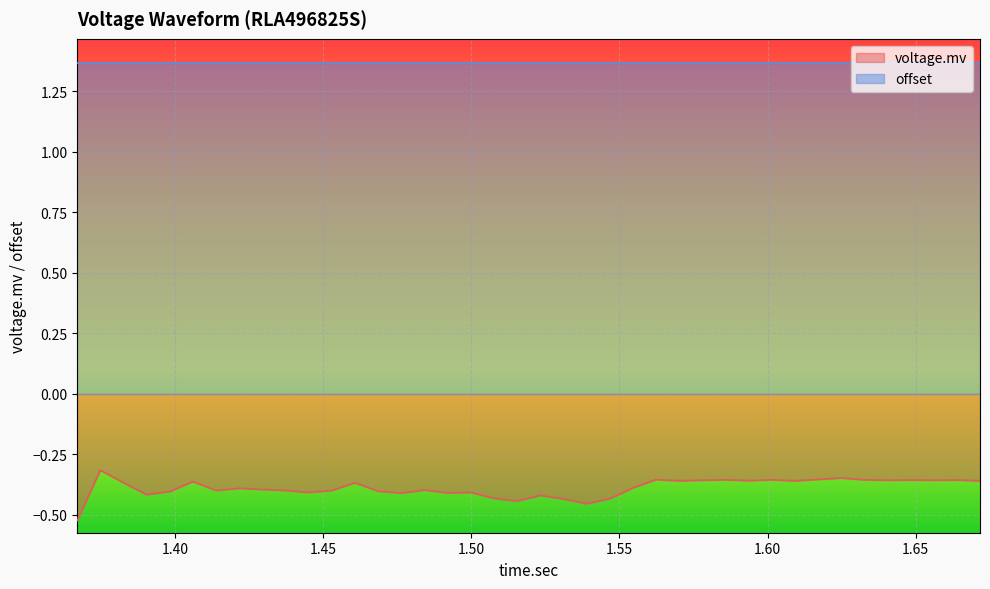

List the labels in order of value, largest first.

1.3748125, 1.6248125, 1.617, 1.5623125, 1.58575, 1.601375, 1.632625, 1.64825, 1.663875, 1.5779375, 1.6404375, 1.6560625, 1.5935625, 1.570125, 1.6091875, 1.6716875, 1.4060625, 1.382625, 1.46075, 1.5545, 1.4216875, 1.4295, 1.4841875, 1.413875, 1.4373125, 1.4529375, 1.4685625, 1.39825, 1.445125, 1.4998125, 1.492, 1.476375, 1.3904375, 1.52325, 1.507625, 1.5466875, 1.5310625, 1.5154375, 1.538875, 1.367